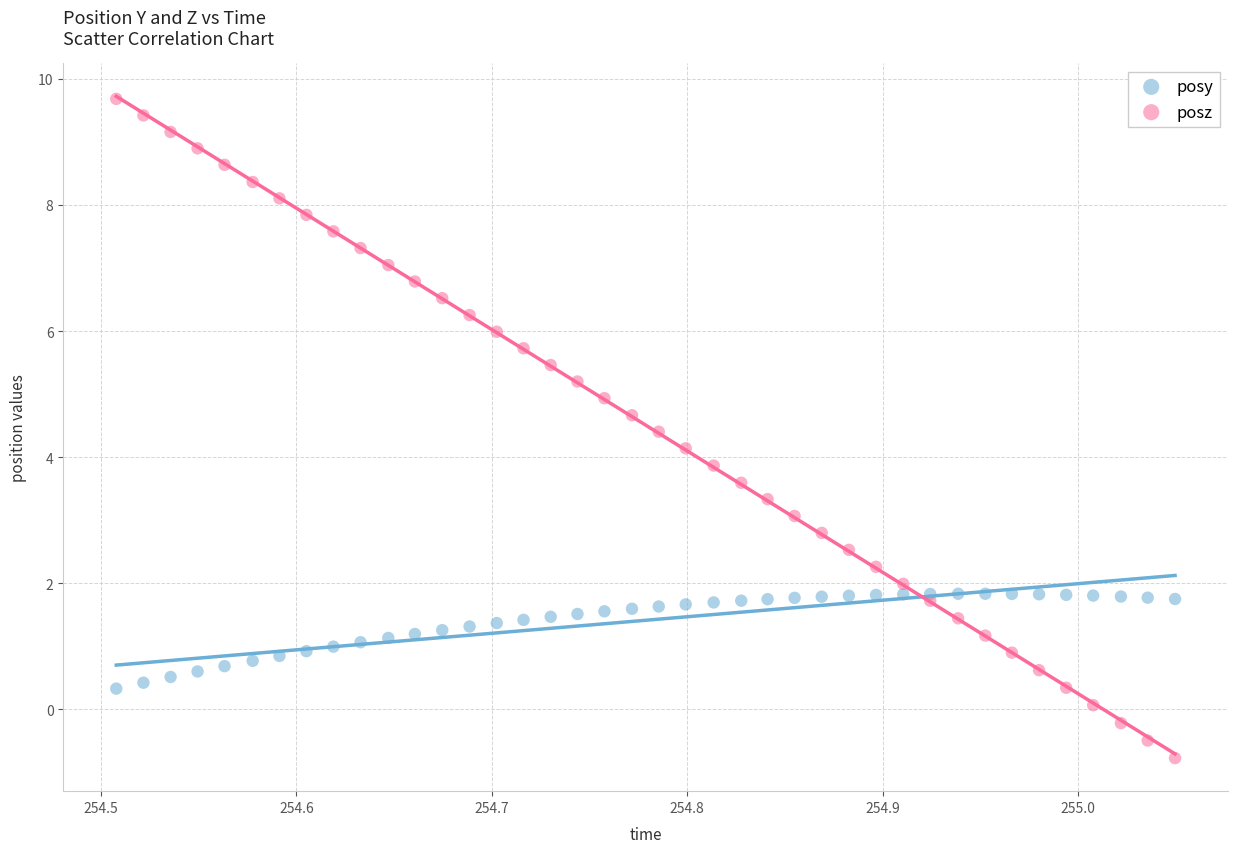

Which series reaches the maximum Y coordinate?

posz